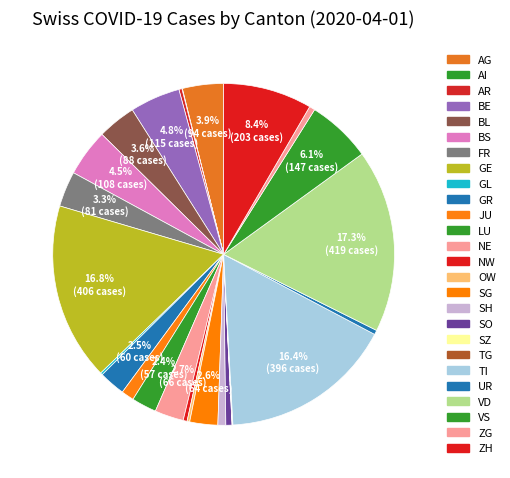

Rank the categories by value from highest to lowest.

VD, GE, TI, ZH, VS, BE, BS, AG, BL, FR, NE, SG, GR, LU, JU, SH, SO, ZG, UR, NW, AR, OW, GL, AI, SZ, TG